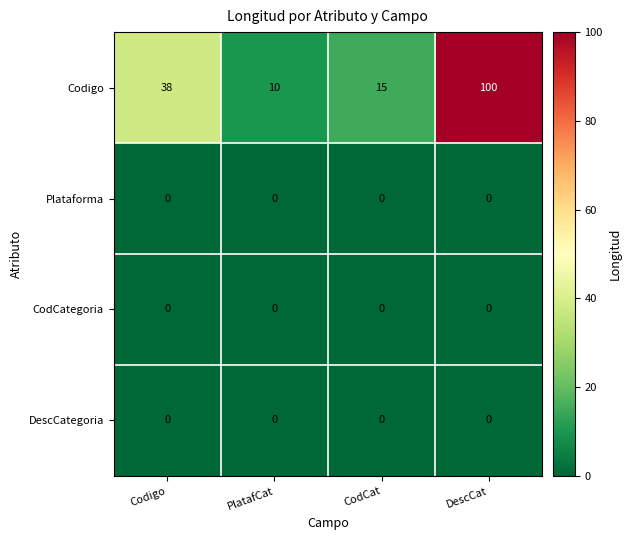

Reading left to right, what are all the values shown in this chart?

Codigo: Codigo=38	PlatafCat=10	CodCat=15	DescCat=100
Plataforma: Codigo=0	PlatafCat=0	CodCat=0	DescCat=0
CodCategoria: Codigo=0	PlatafCat=0	CodCat=0	DescCat=0
DescCategoria: Codigo=0	PlatafCat=0	CodCat=0	DescCat=0